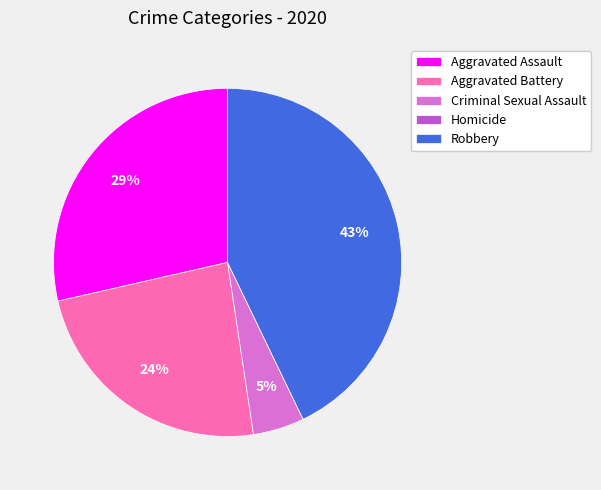

What percentage is the Criminal Sexual Assault slice, to the nearest percent?

5%